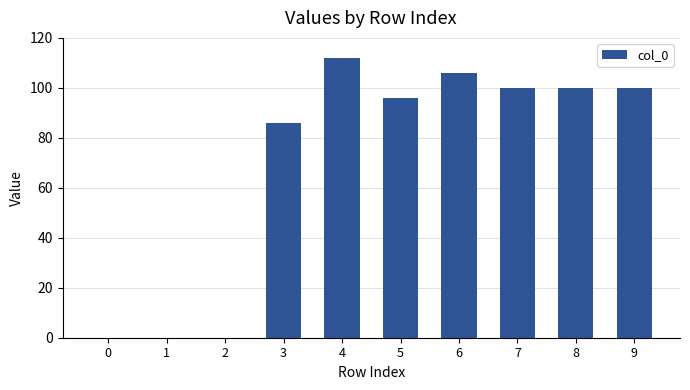

What is the sum of all values?

700